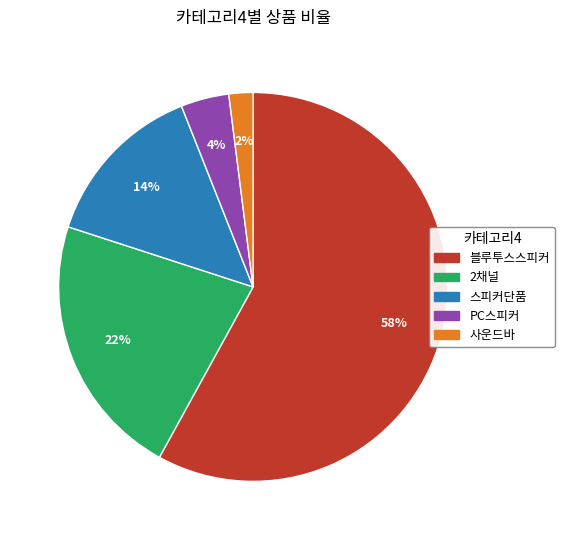

Do PC스피커 and 사운드바 together represent more than half of the pie?

No